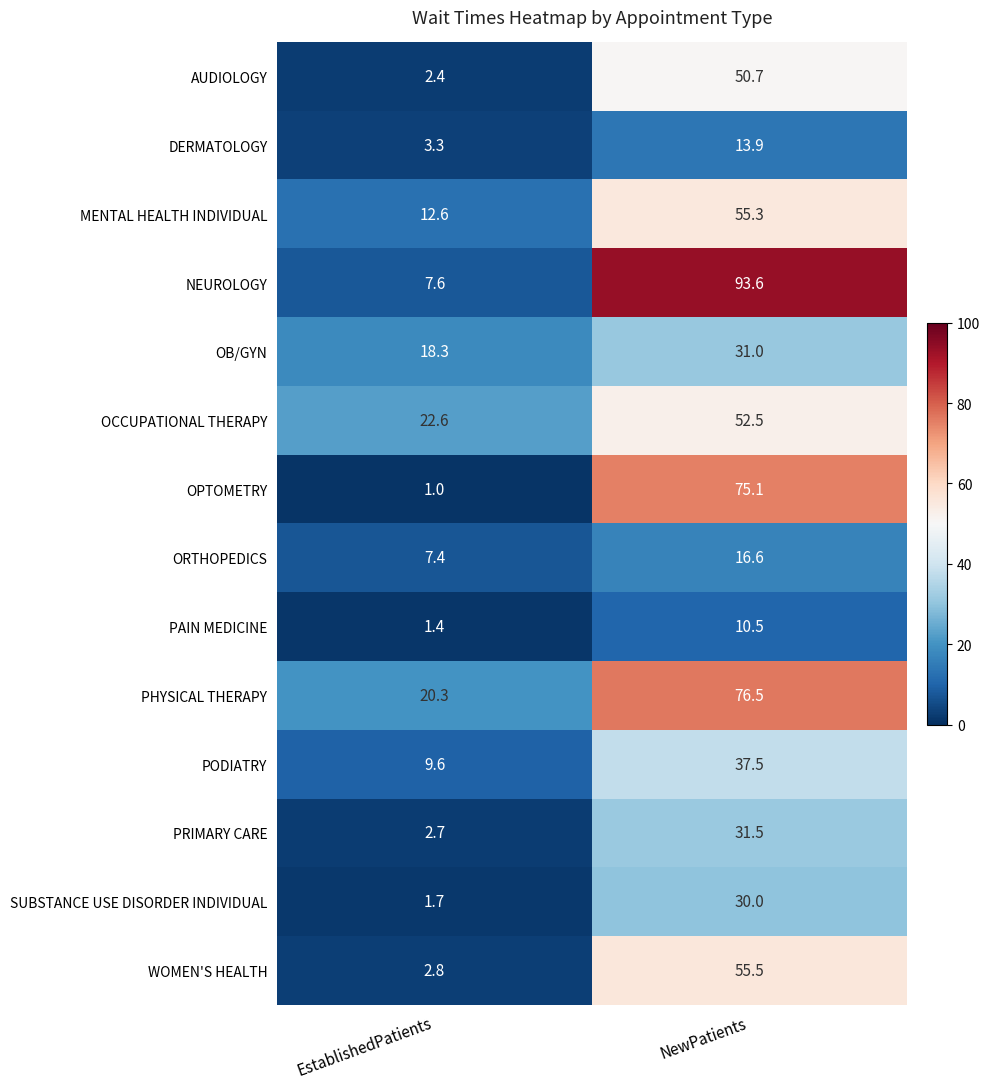

Reading left to right, extract all data points from this chart.

AUDIOLOGY: 2.4	50.7
DERMATOLOGY: 3.3	13.9
MENTAL HEALTH INDIVIDUAL: 12.6	55.3
NEUROLOGY: 7.6	93.6
OB/GYN: 18.3	31.0
OCCUPATIONAL THERAPY: 22.6	52.5
OPTOMETRY: 1.0	75.1
ORTHOPEDICS: 7.4	16.6
PAIN MEDICINE: 1.4	10.5
PHYSICAL THERAPY: 20.3	76.5
PODIATRY: 9.6	37.5
PRIMARY CARE: 2.7	31.5
SUBSTANCE USE DISORDER INDIVIDUAL: 1.7	30.0
WOMEN'S HEALTH: 2.8	55.5